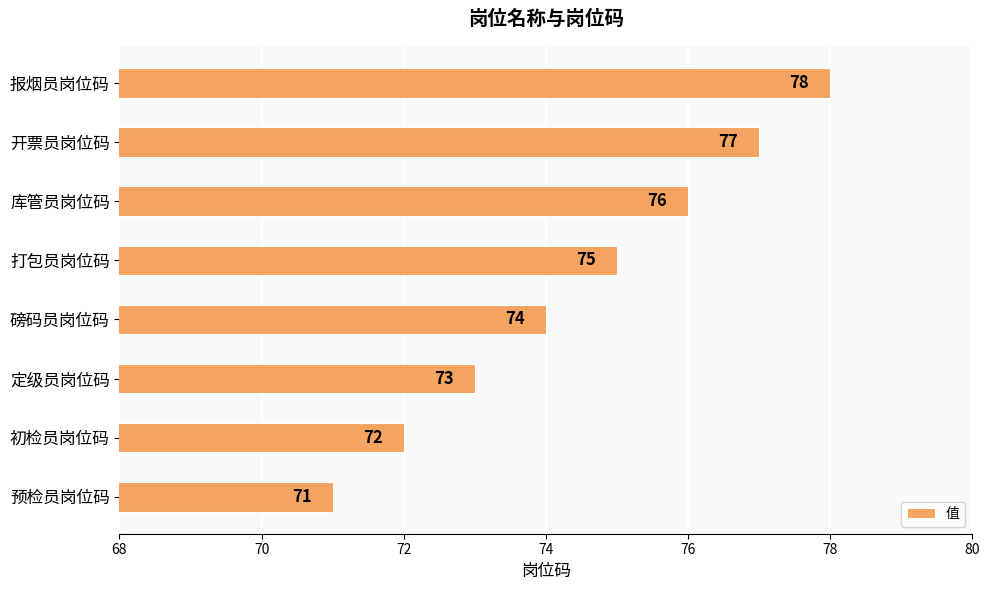

Approximately how many times larger is the value at 磅码员岗位码 compared to 初检员岗位码?

1.0